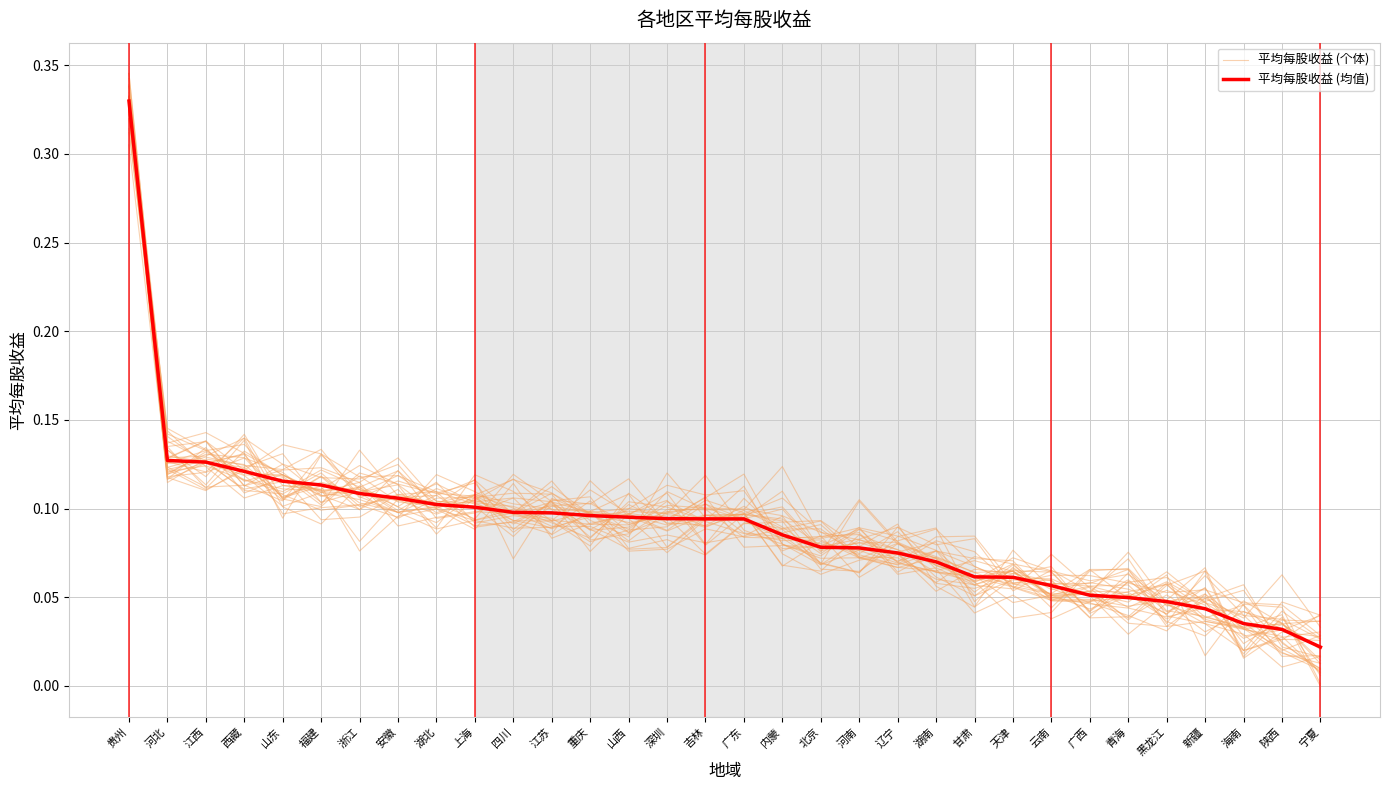

Where is 平均每股收益 (均值) nearest to the value 0?

宁夏